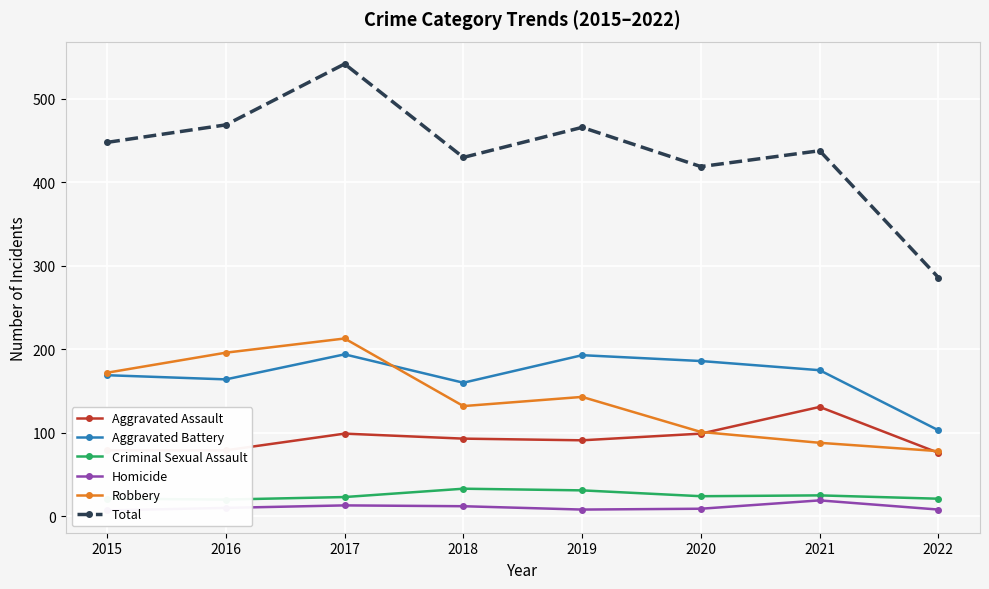

True or false: Robbery and Homicide cross at least once.

False